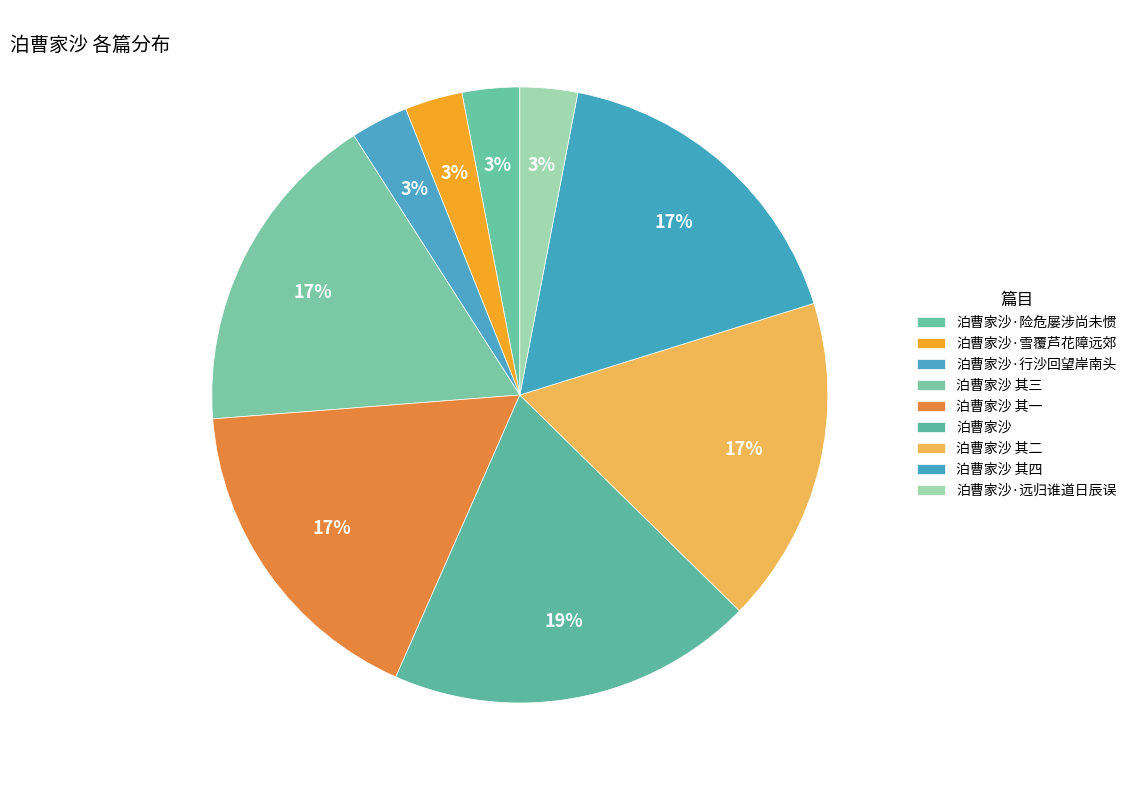

What portion of the pie excludes 泊曹家沙·险危屡涉尚未惯?

97.0%